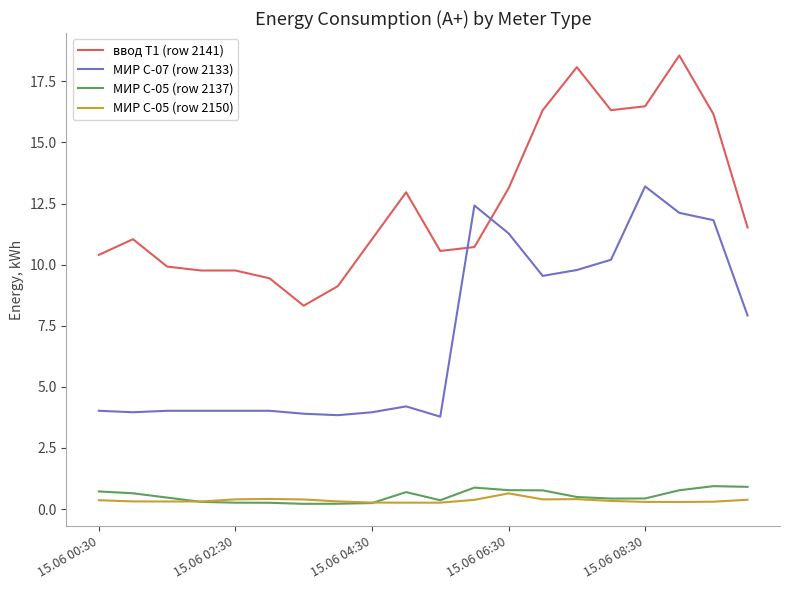

Which series has the largest total across all categories?

ввод Т1 (row 2141)